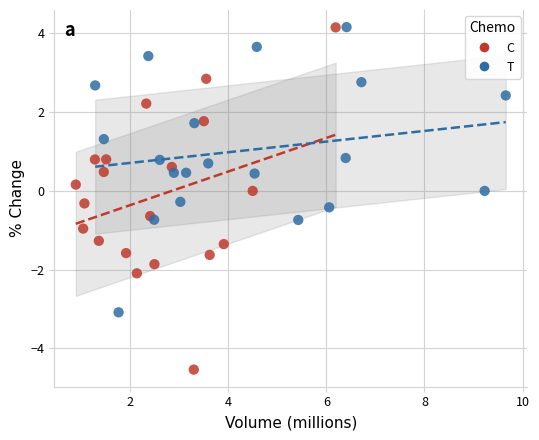

Which series has the widest spread of Y values?

C